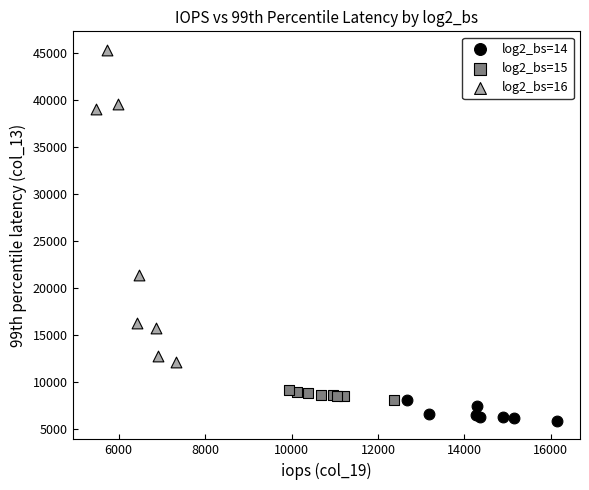

Which series contains the lowest Y value?

log2_bs=14